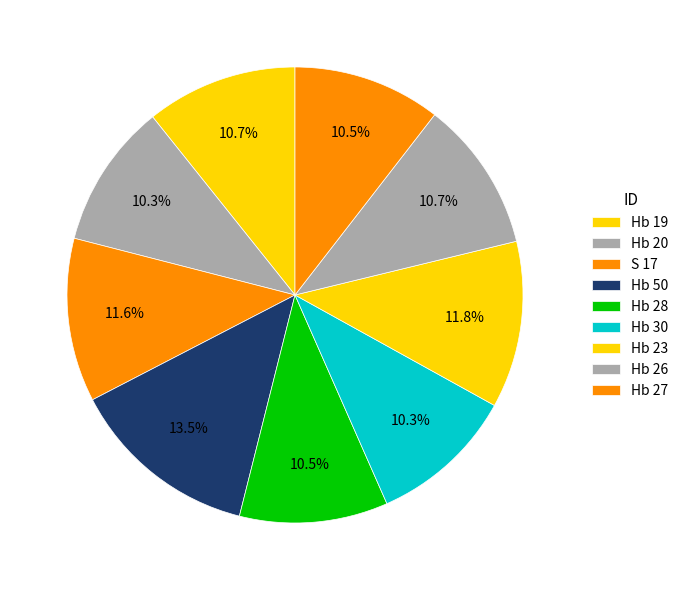

Combined, what portion of the pie is Hb 26 and Hb 50?

24.2%